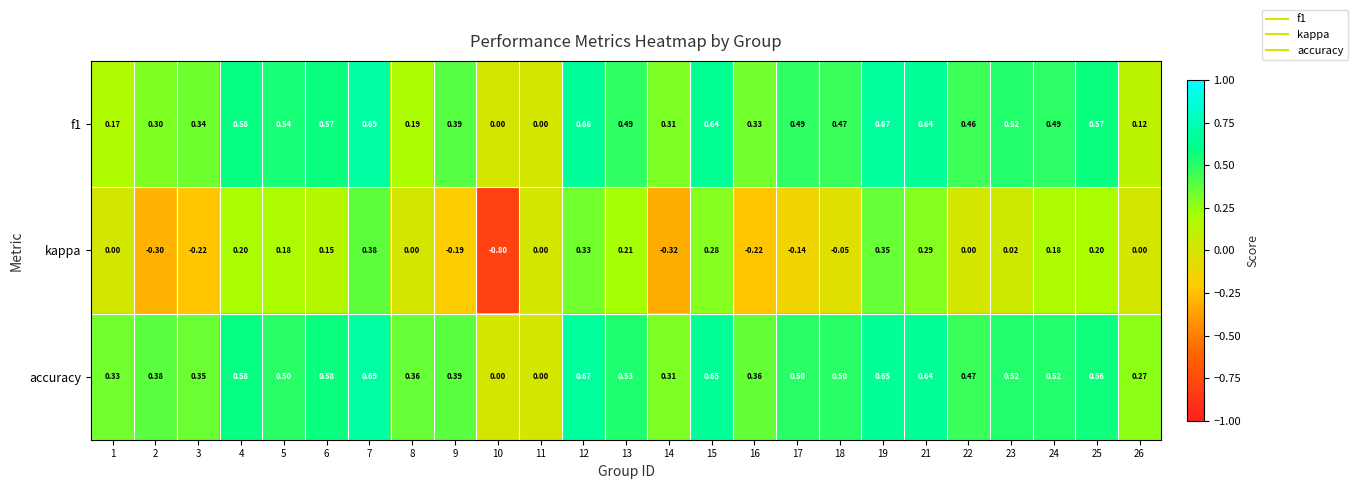

Which series has the largest total across all categories?

accuracy